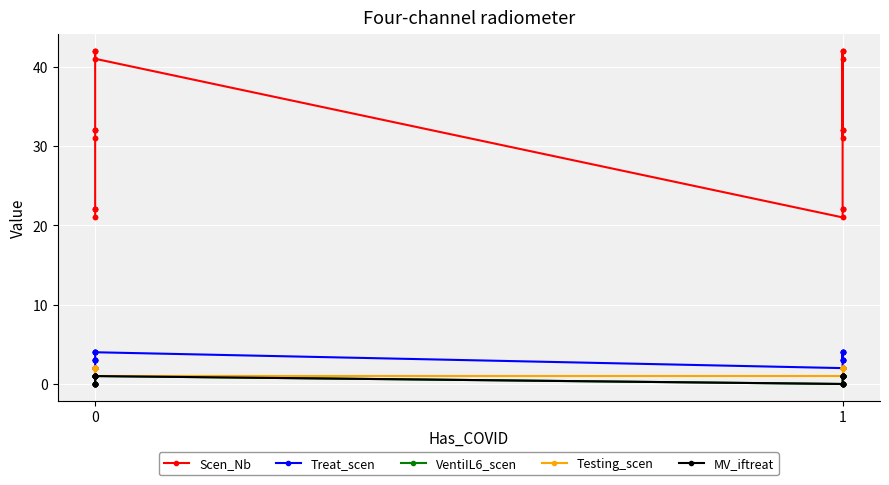

How many values in the Testing_scen series are below 2?

12